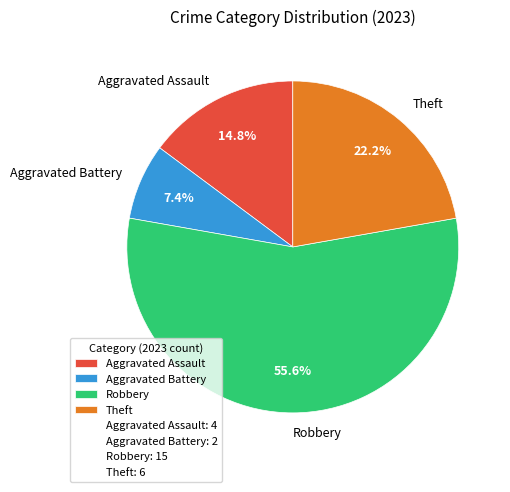

To the nearest percent, what is the combined percentage of Robbery and Aggravated Assault?

70%